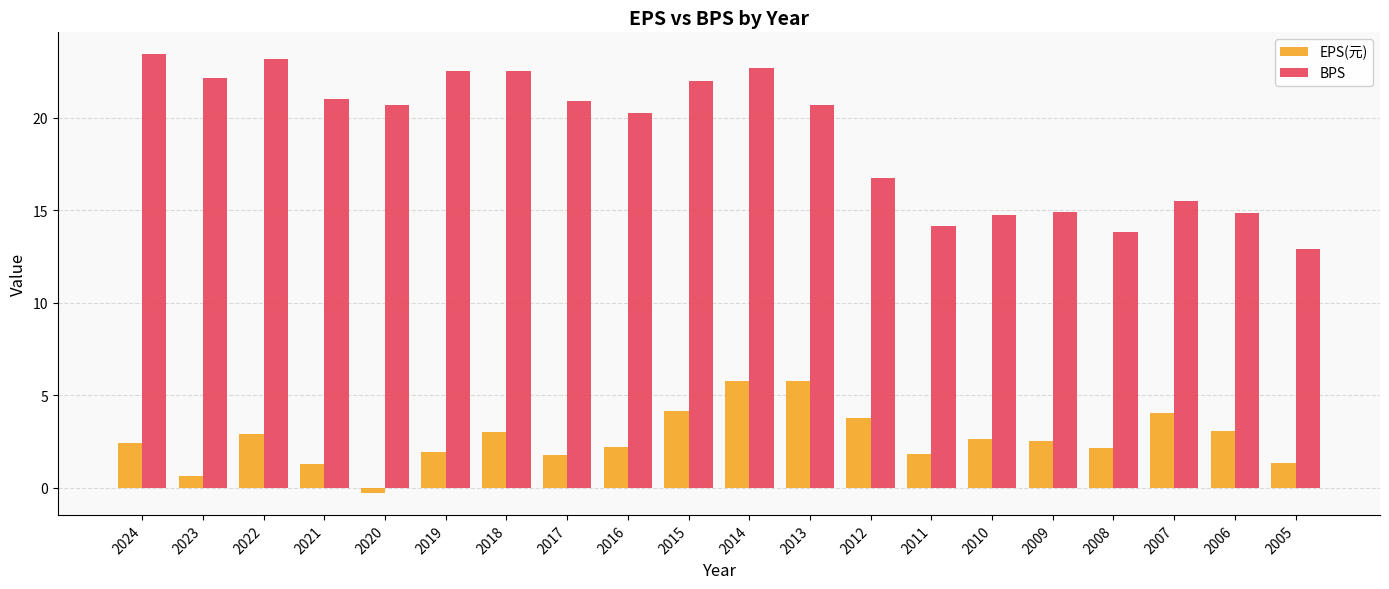

True or false: BPS has a value of 5.6 at 2005.

False